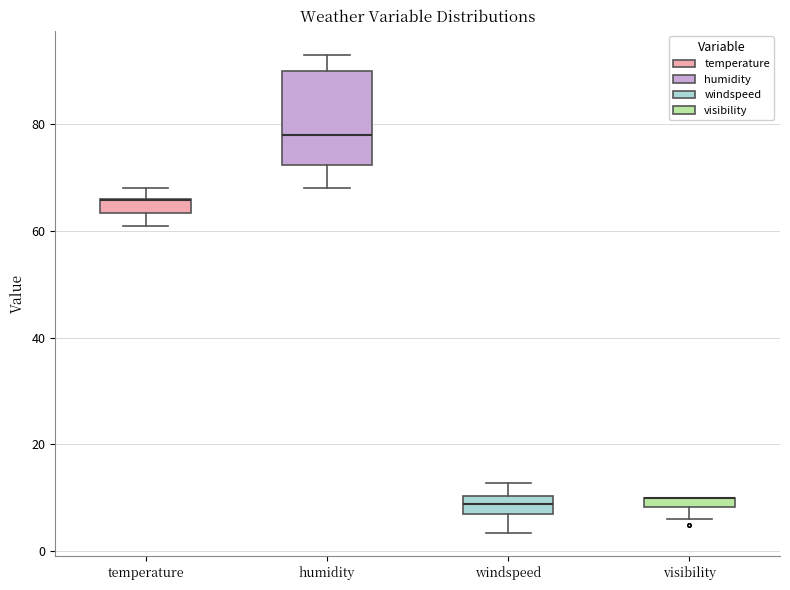

Comparing the boxes themselves (not the whiskers), which one is the tallest?

humidity